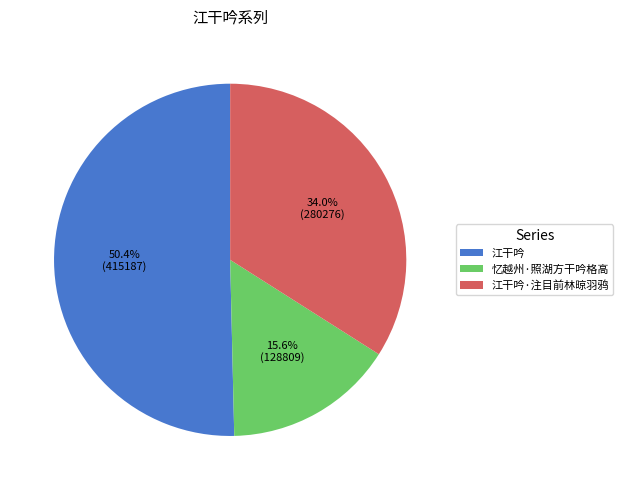

To the nearest percent, what percentage of the pie is 忆越州·照湖方干吟格高?

16%